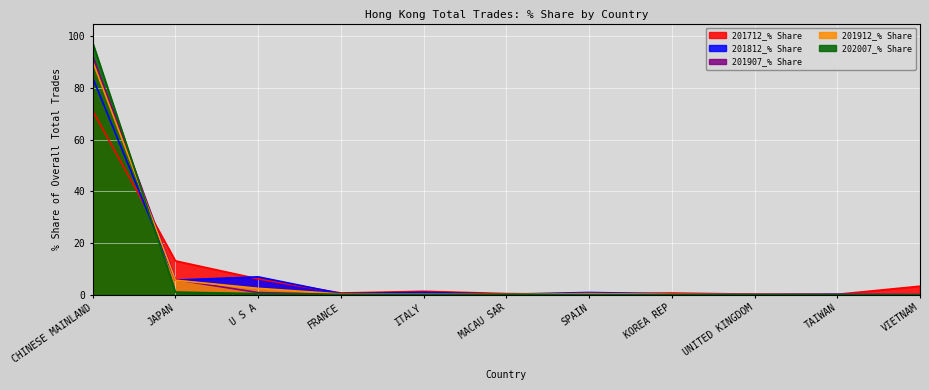

At which label is 201907_% Share closest to 46?

JAPAN